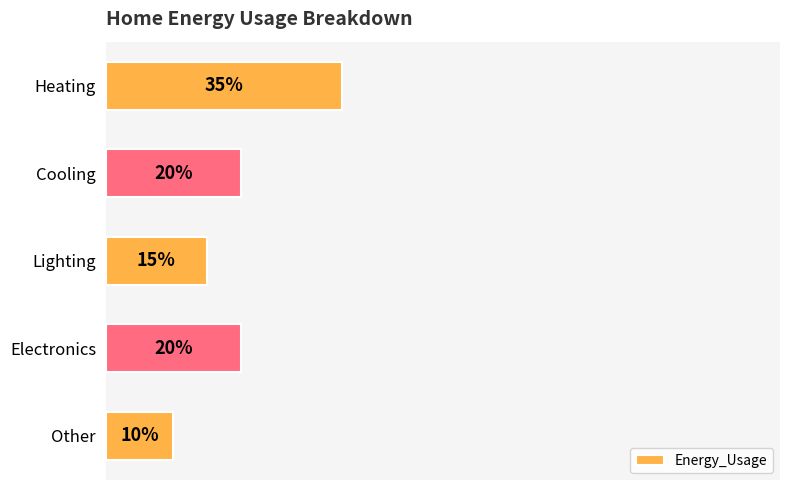

Which label corresponds to the largest value in the chart?

Heating